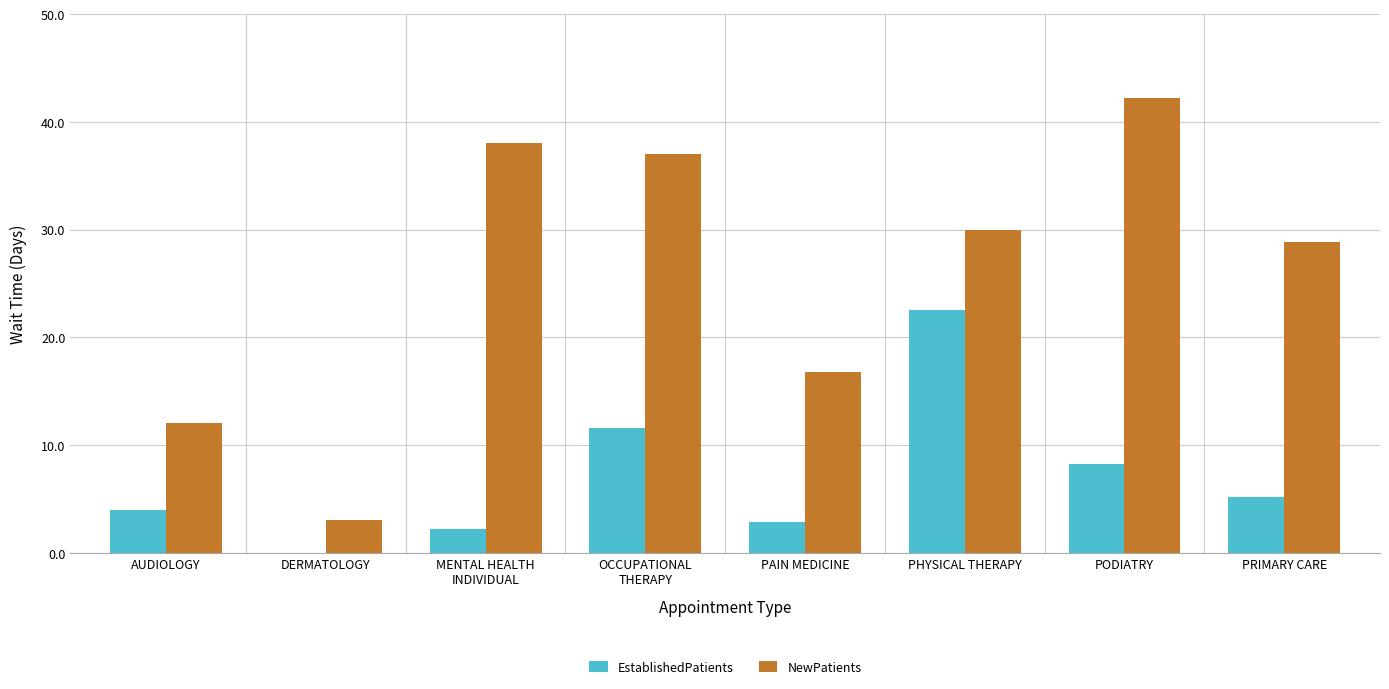

What is the sum of all NewPatients values?

207.8